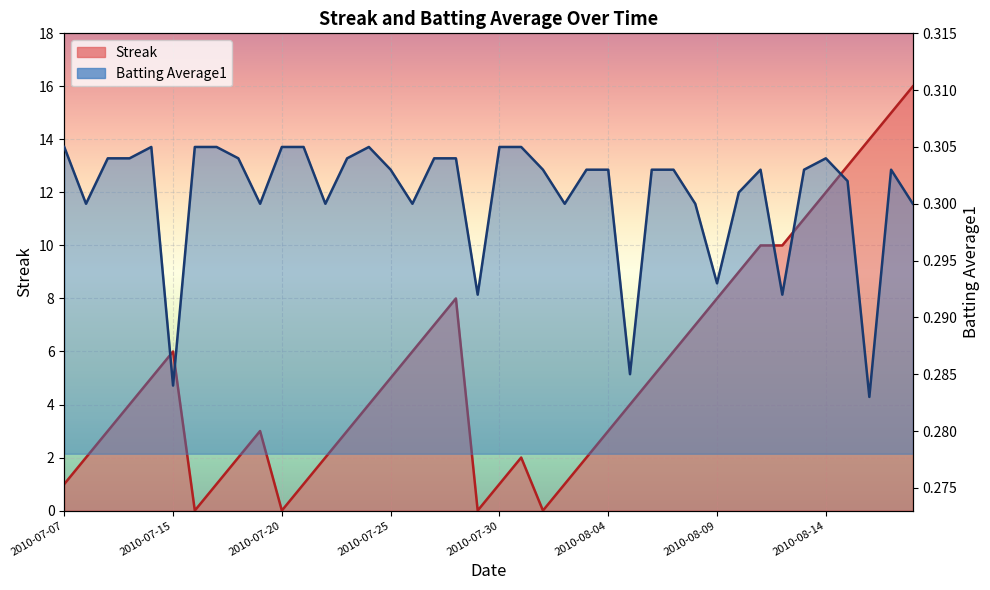

True or false: Streak and Batting Average1 intersect in this chart.

True